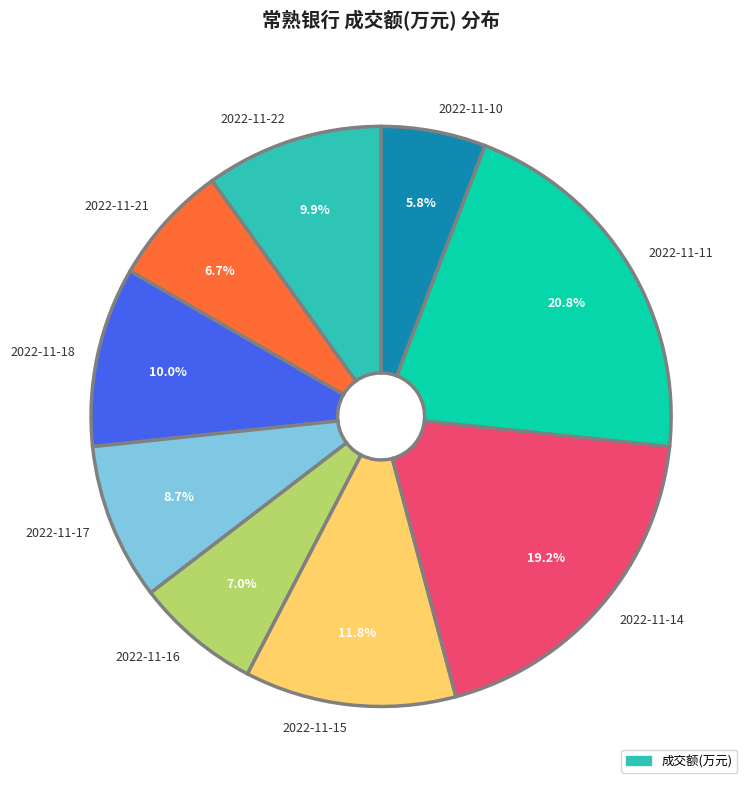

To the nearest percent, what is the difference between the 2022-11-10 and 2022-11-21 slice percentages?

1%